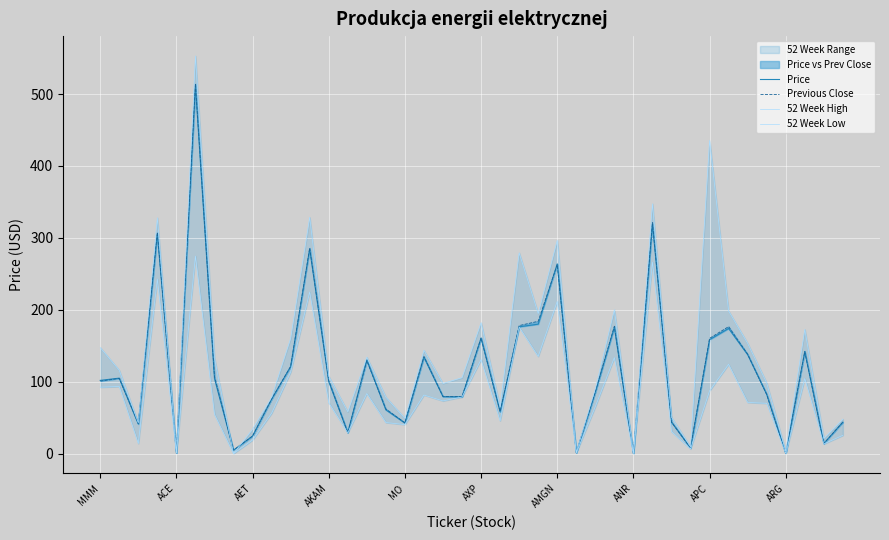

Between 18 and 28, which series saw the biggest shift?

52 Week High